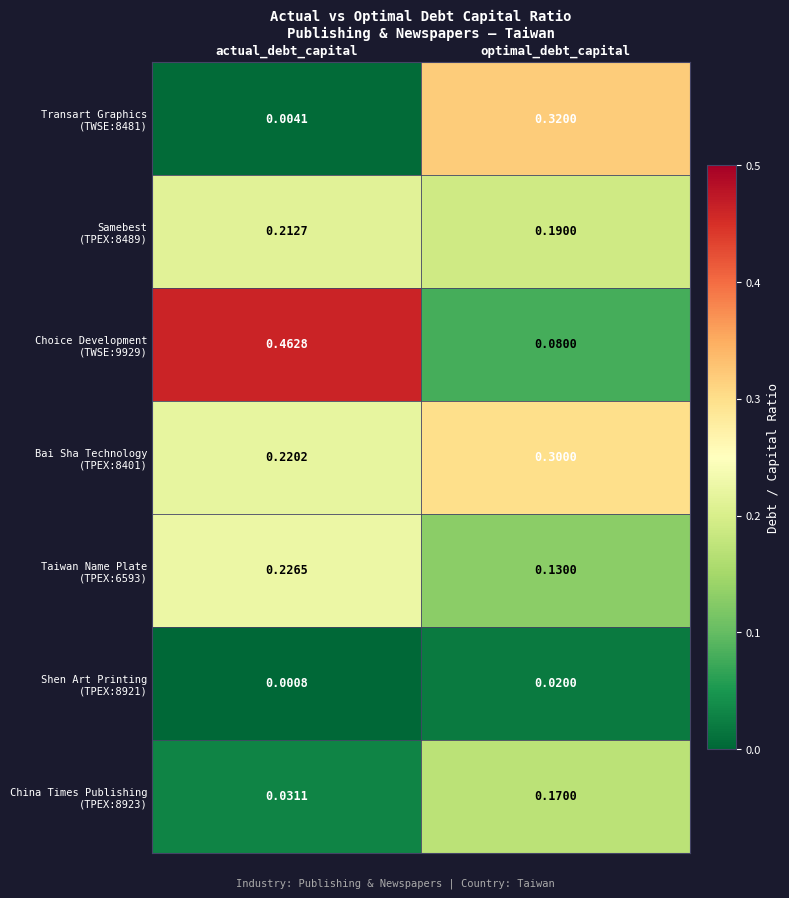

At which category is the sum across all series the highest?

optimal_debt_capital